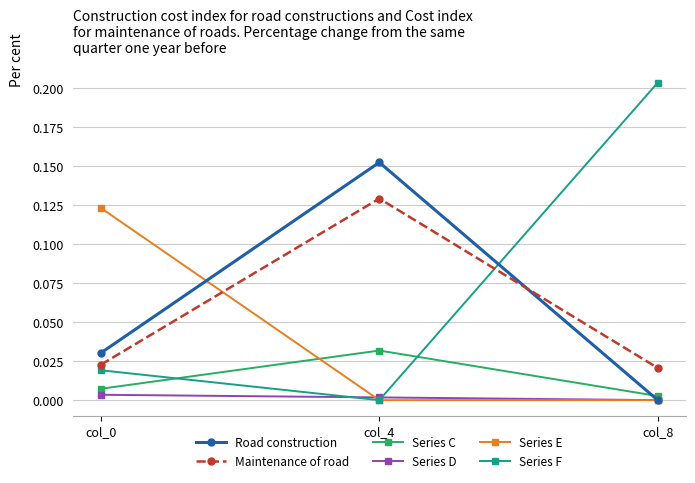

The Series D series shows 0.0 at col_4. True or false?

True